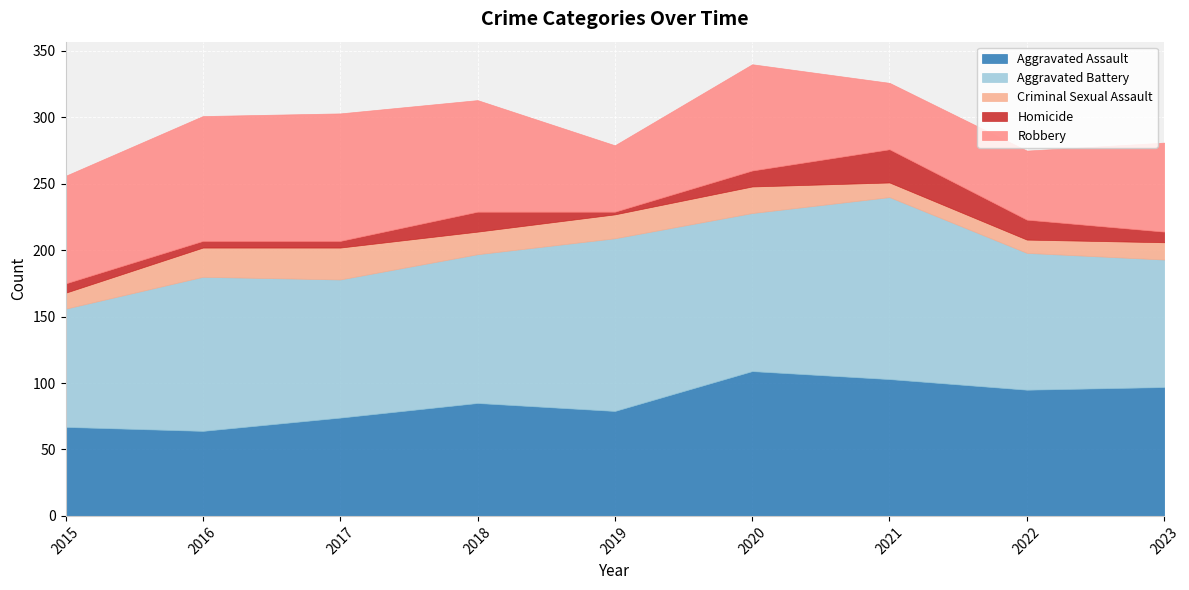

Which category has the highest value in the Aggravated Assault series?

2020